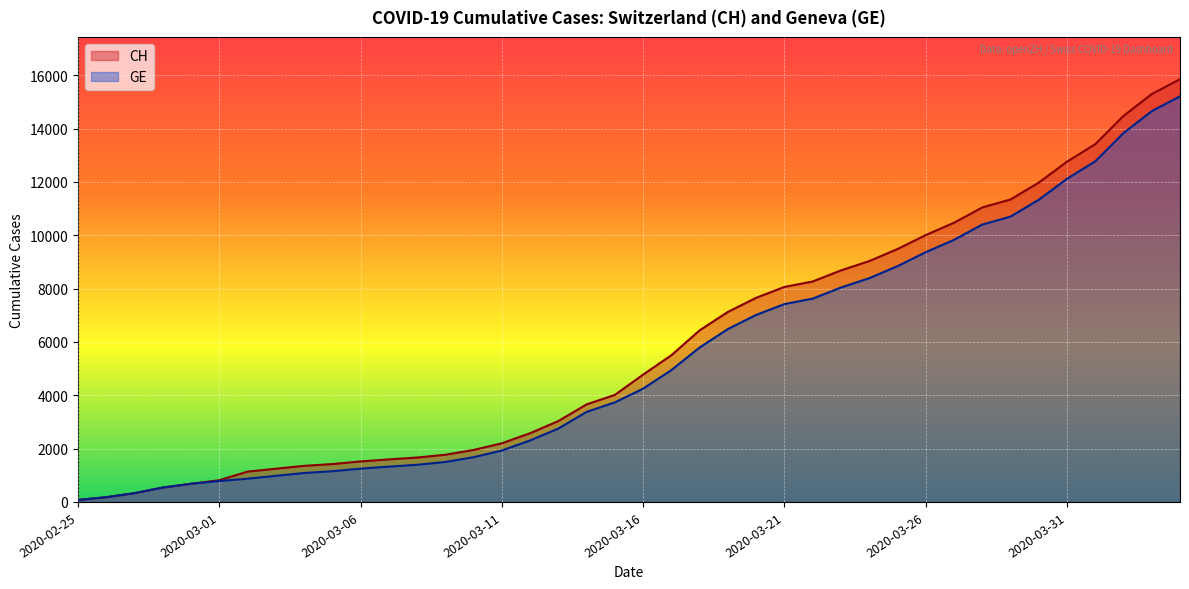

List the series in order of their peak value, lowest first.

GE, CH